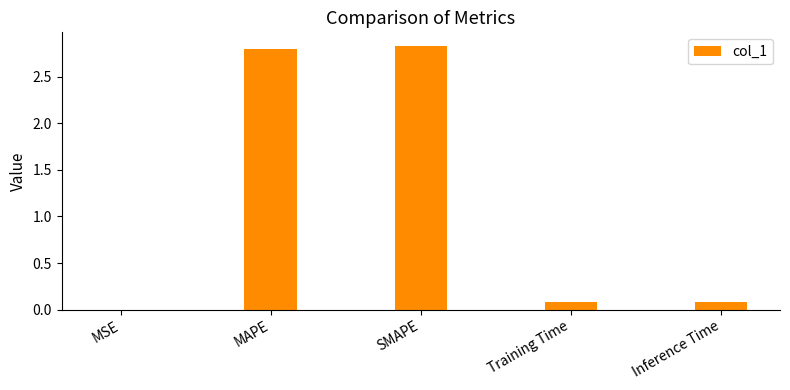

What is the sum of all values?

5.8